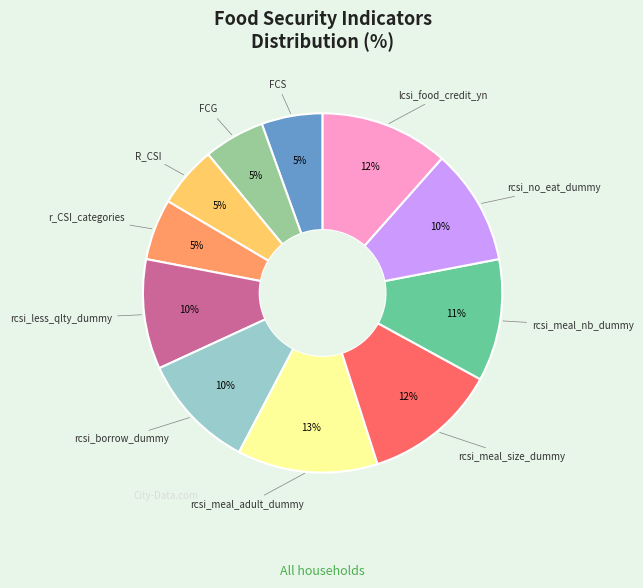

How many segments does this pie chart have?

11